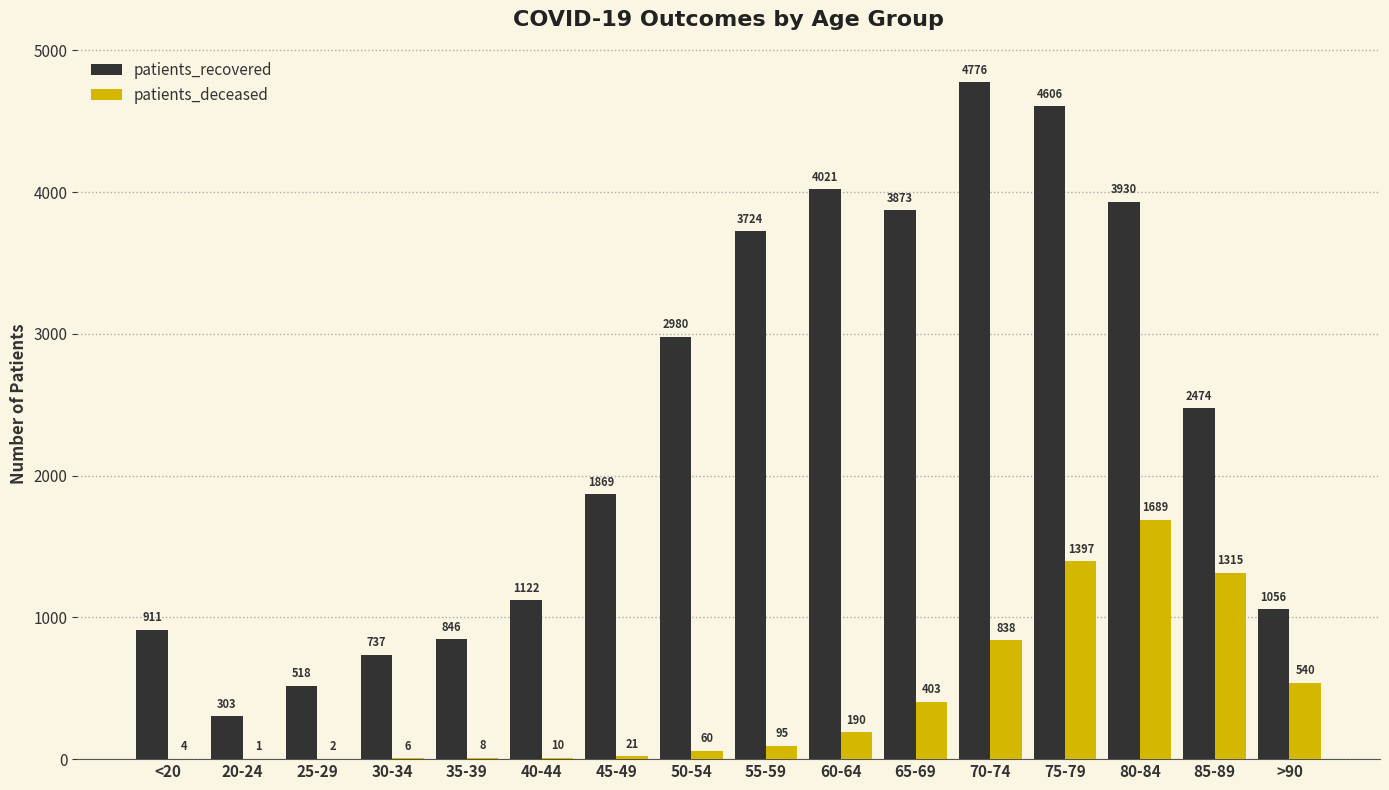

The value of patients_recovered at 75-79 is 4606. True or false?

True